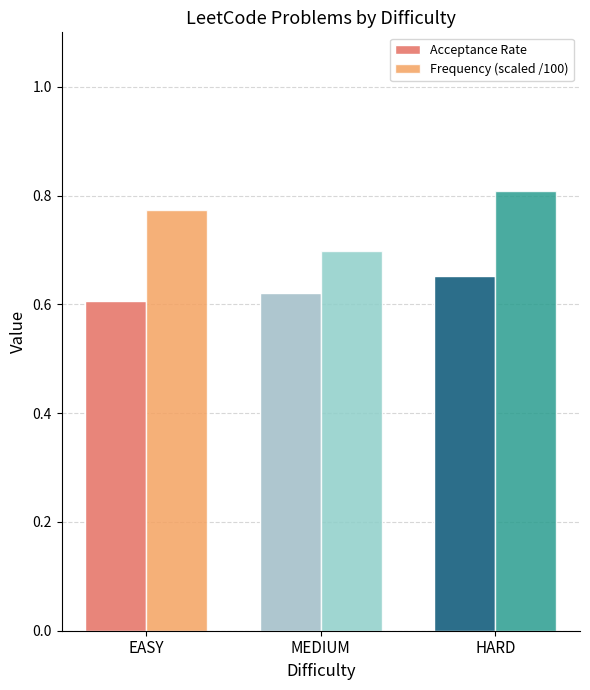

Where is Frequency (scaled /100) nearest to the value 0?

MEDIUM